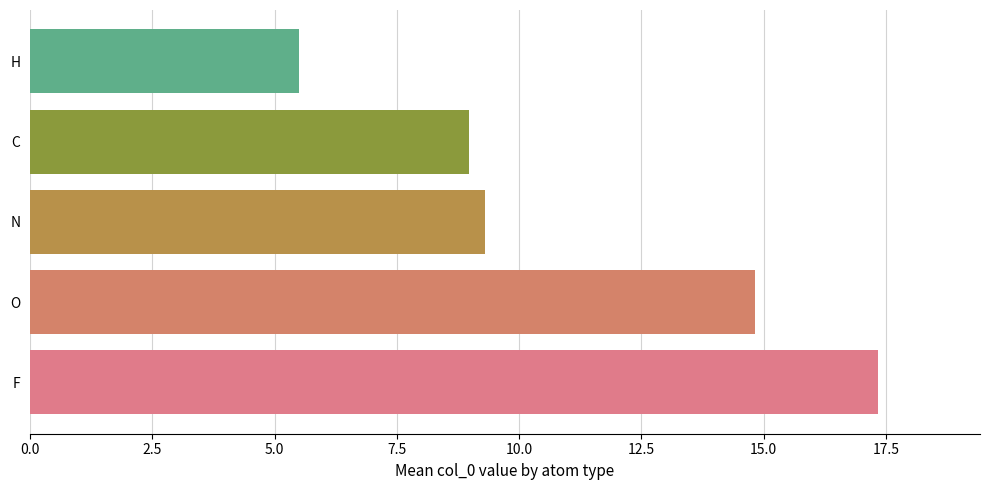

What is the maximum value shown in the chart?

17.3